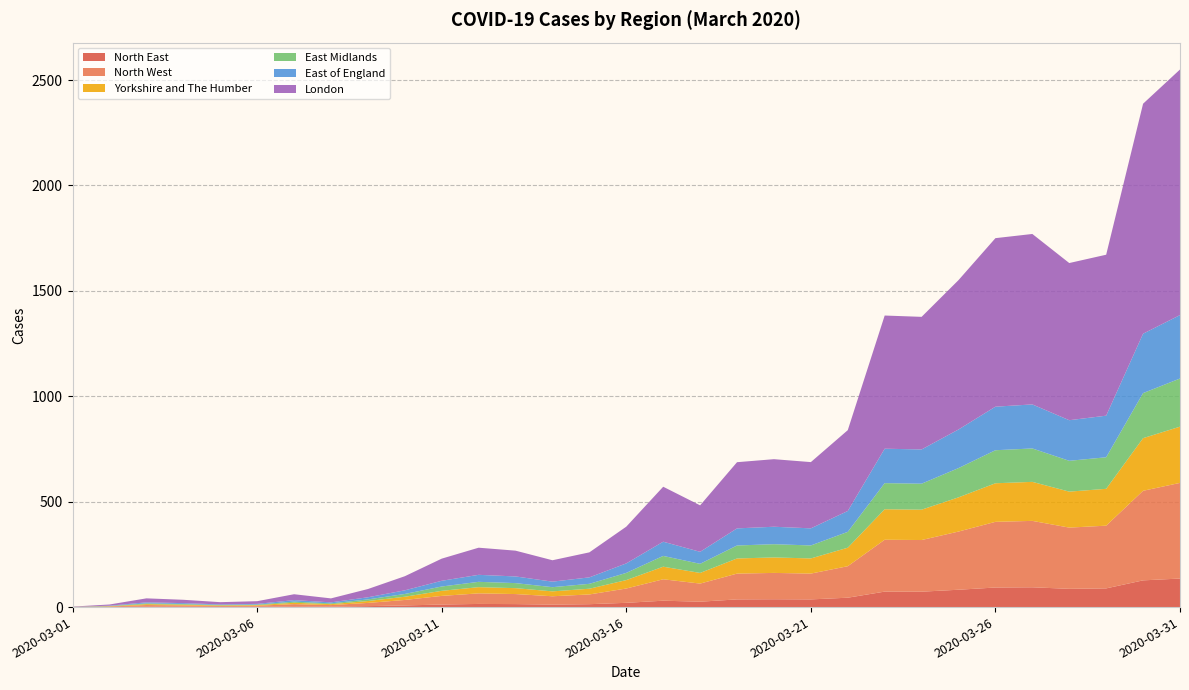

Reading left to right, list all the values displayed in this chart.

North East: 0.1	0.7	2.2	1.8	1.2	1.5	3.2	2.2	4.5	7.8	12.2	15.0	14.2	11.8	13.8	20.2	30.3	25.6	36.5	37.2	36.5	44.5	73.4	73.1	82.3	92.9	94.0	86.7	88.8	126.8	135.4
North West: 0.4	2.2	7.4	6.2	4.2	5.0	10.8	7.3	15.2	26.1	40.9	50.1	47.6	39.5	46.2	67.9	101.6	85.9	122.3	124.9	122.4	149.4	246.1	245.0	276.0	311.5	315.0	290.4	297.5	424.9	453.8
Yorkshire and The Humber: 0.3	1.3	4.3	3.6	2.4	2.9	6.4	4.3	9.0	15.3	24.0	29.5	28.0	23.2	27.1	39.9	59.7	50.5	71.9	73.4	71.9	87.8	144.6	144.0	162.2	183.0	185.1	170.7	174.8	249.7	266.7
East Midlands: 0.2	1.1	3.7	3.1	2.1	2.5	5.5	3.7	7.7	13.1	20.6	25.2	24.0	19.9	23.2	34.2	51.1	43.2	61.6	62.8	61.6	75.2	123.9	123.3	138.9	156.7	158.5	146.2	149.7	213.8	228.4
East of England: 0.3	1.4	4.9	4.1	2.8	3.3	7.2	4.9	10.1	17.3	27.1	33.2	31.6	26.2	30.6	45.0	67.4	57.0	81.1	82.8	81.2	99.1	163.3	162.5	183.1	206.6	208.9	192.6	197.3	281.8	301.0
London: 1.1	5.6	18.9	15.8	10.7	12.8	27.9	18.9	39.1	66.9	105.0	128.7	122.3	101.5	118.6	174.3	260.8	220.5	314.0	320.5	314.2	383.4	631.8	629.0	708.6	799.5	808.6	745.6	763.6	1091.0	1165.0